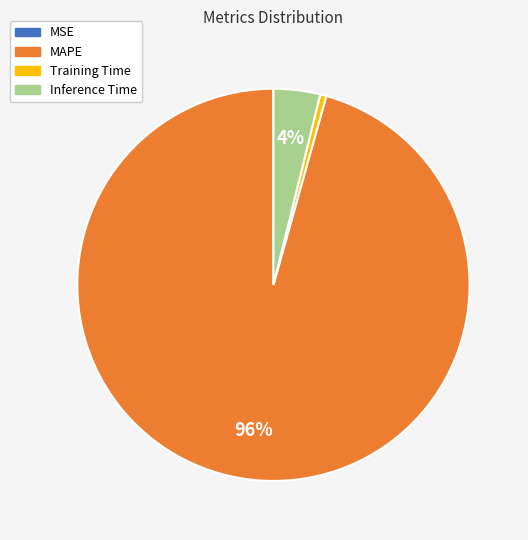

Is the sum of Training Time and MAPE greater than half?

Yes